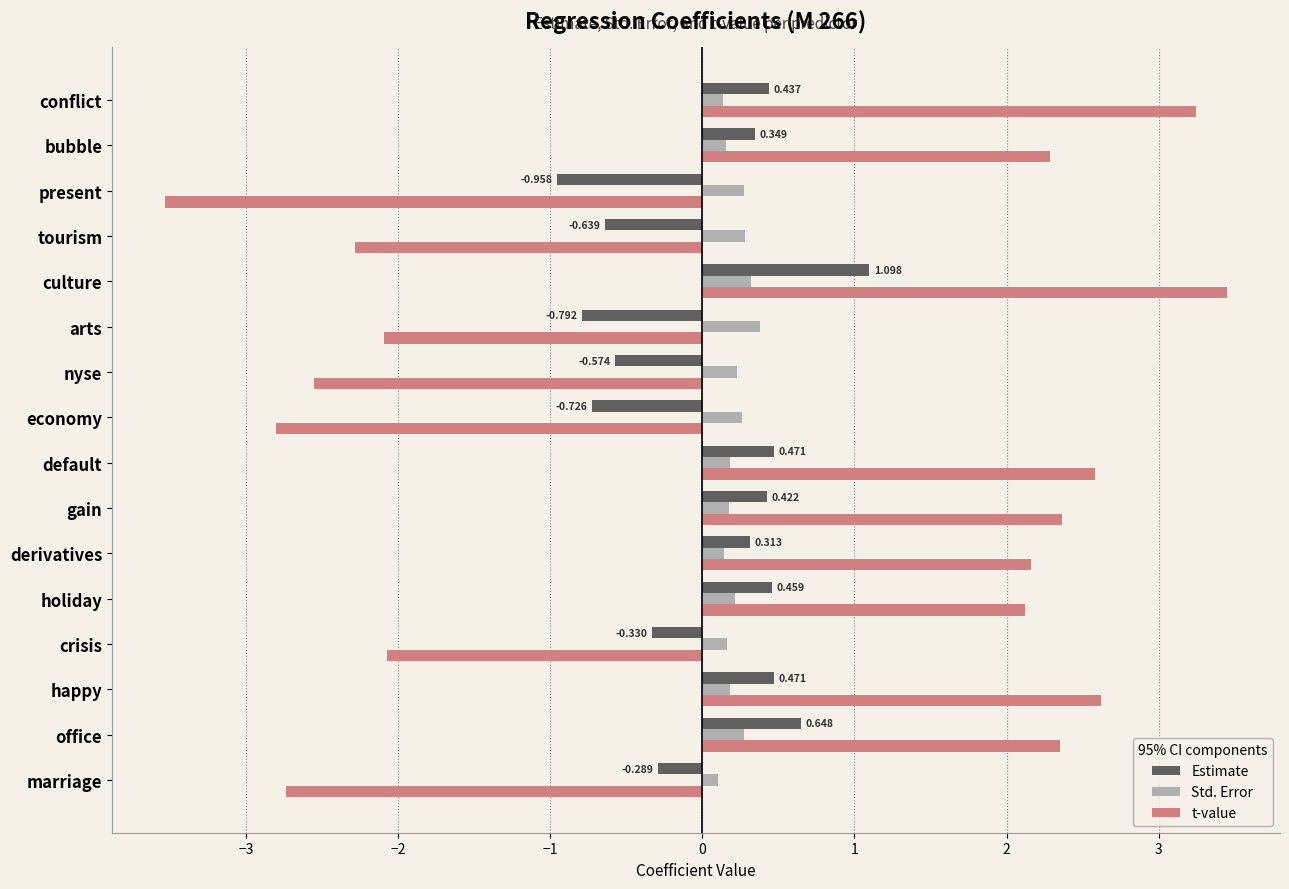

Which series changed the most between default and culture?

t-value